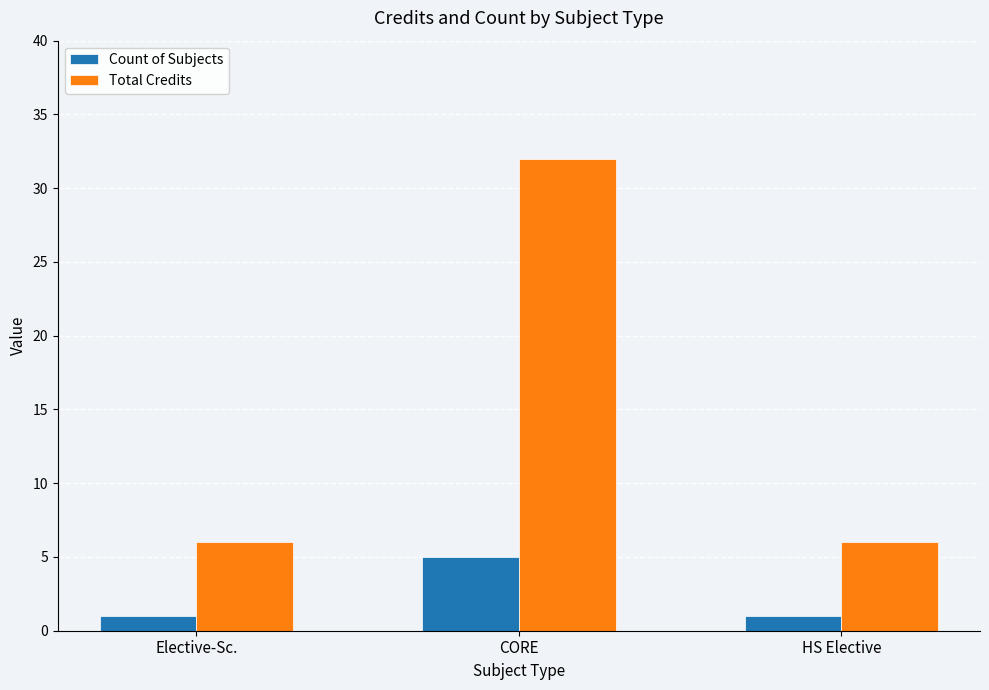

What is the maximum value for Count of Subjects?

5